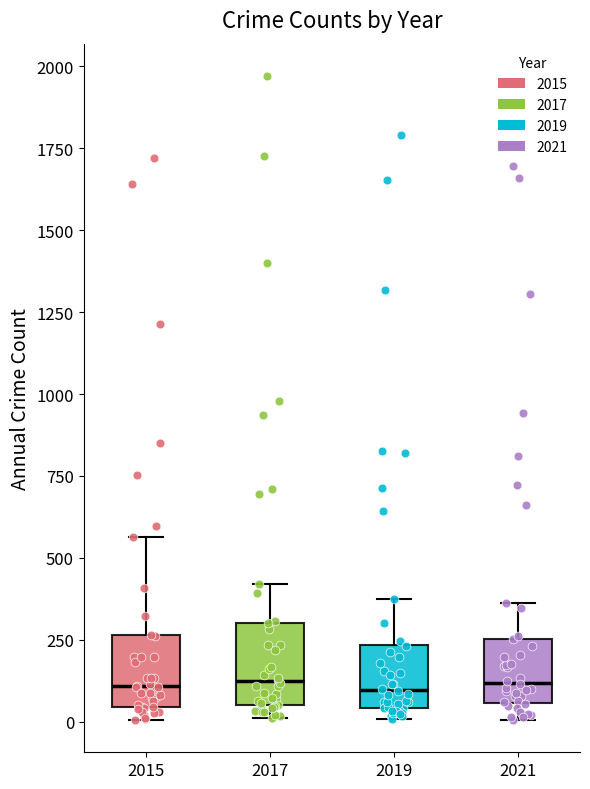

Reading left to right, transcribe this box plot: for each box, give where its median line is, the range the box spans, and where its two whiskers end, as read against the y-axis. The values are not printed on the chart, so give them approximately, as read against the axis.

2015: median 100, box 50 to 250, whiskers 0 to 550
2017: median 100, box 50 to 300, whiskers 0 to 400
2019: median 100, box 50 to 250, whiskers 0 to 400
2021: median 100, box 50 to 250, whiskers 0 to 350